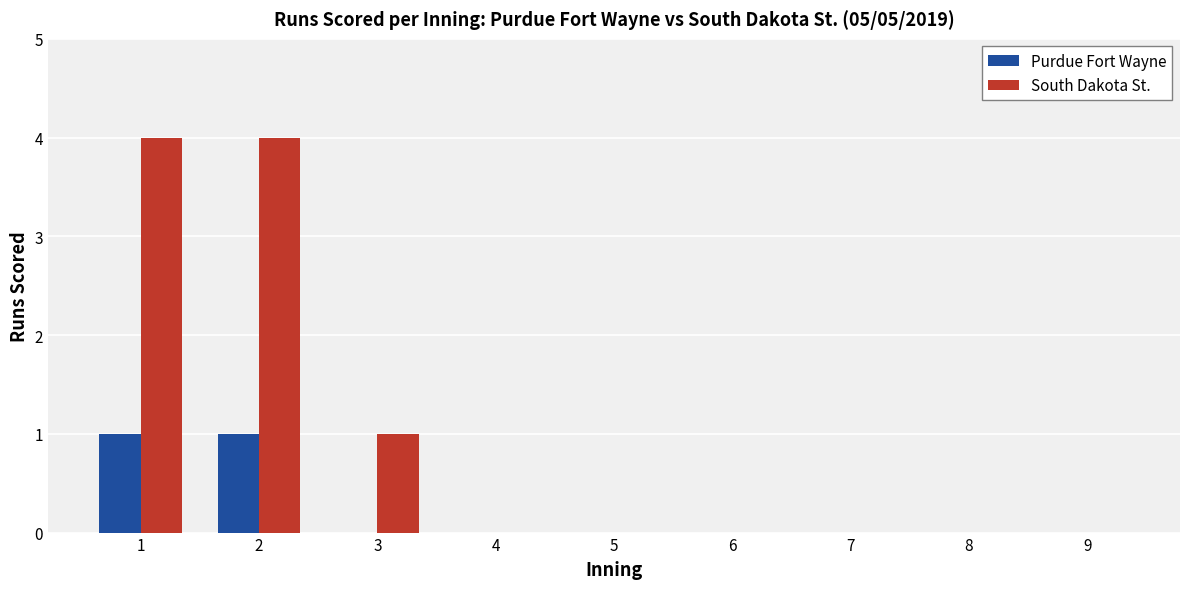

What is the approximate value of South Dakota St. at 2?

4